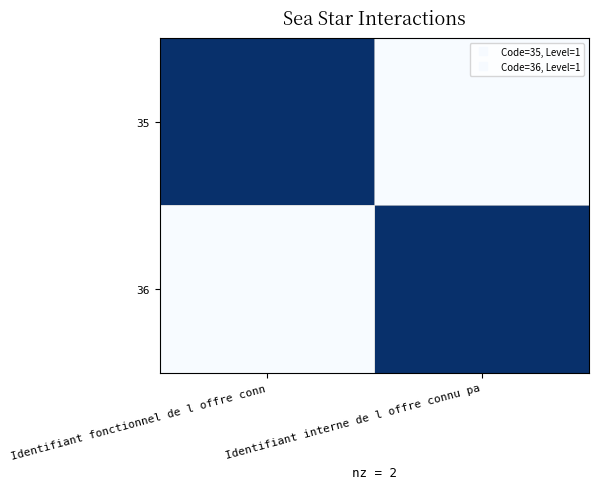

At Identifiant interne de l offre connu pa, list the series in order from largest to smallest.

36, 35